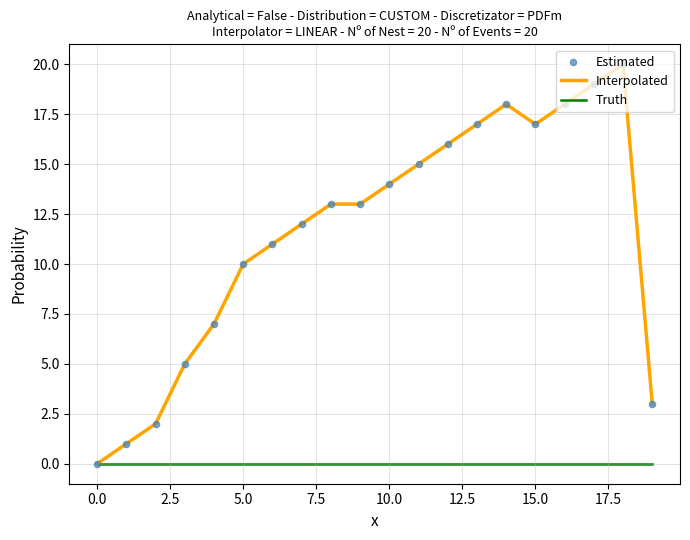

Which series has the largest total across all categories?

Interpolated